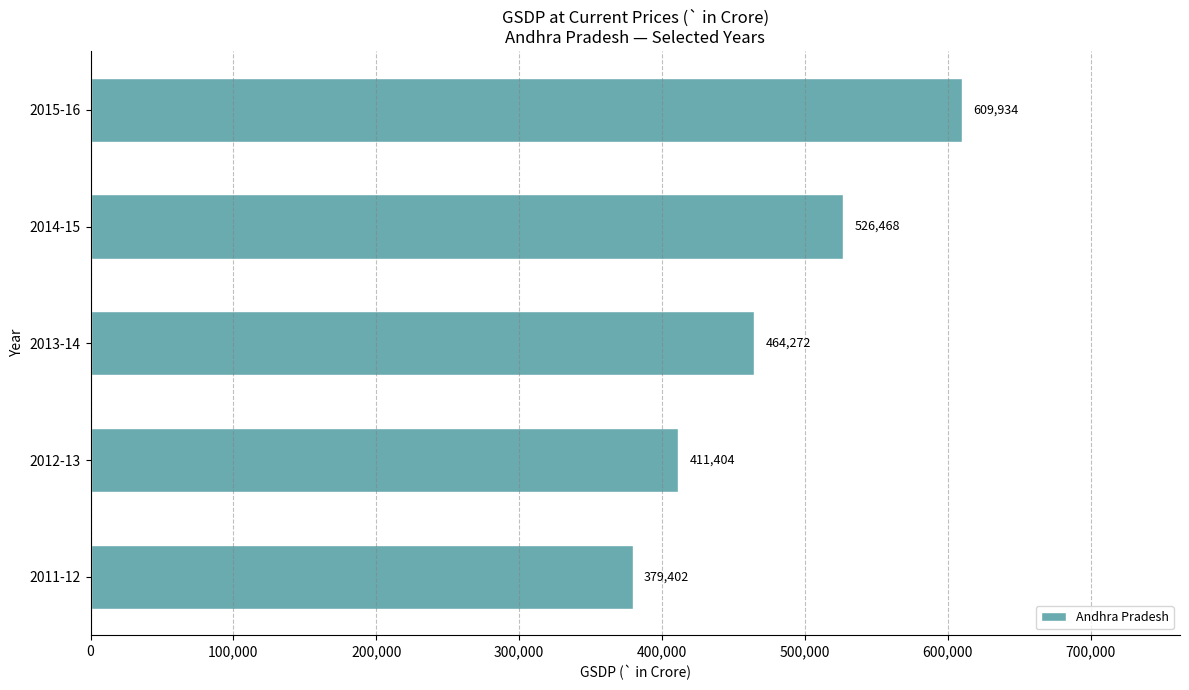

What is the greatest value displayed?

609934